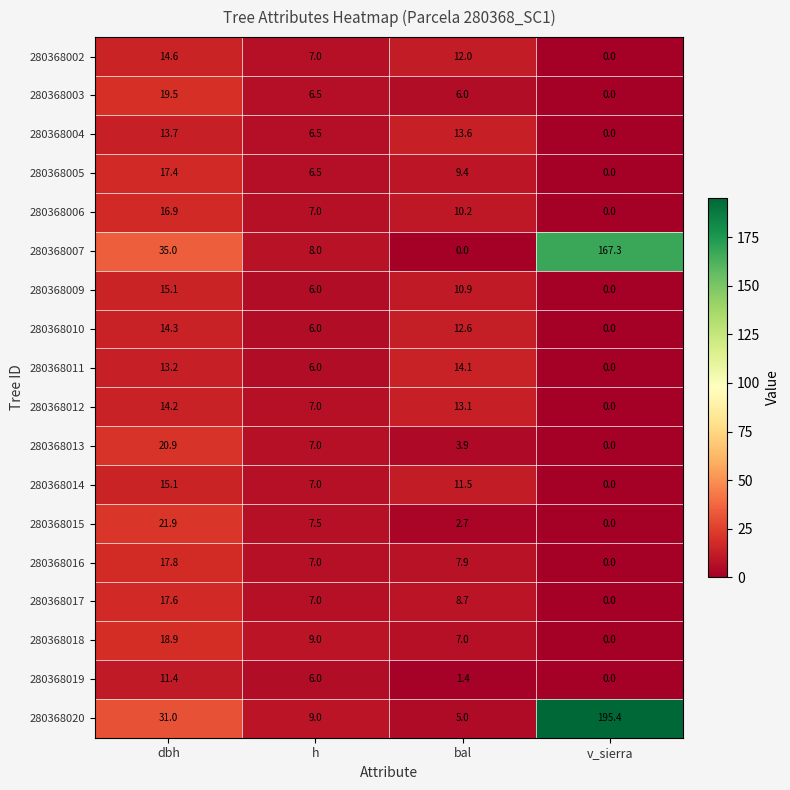

What is the difference between the 280368018 values at dbh and bal?

11.9